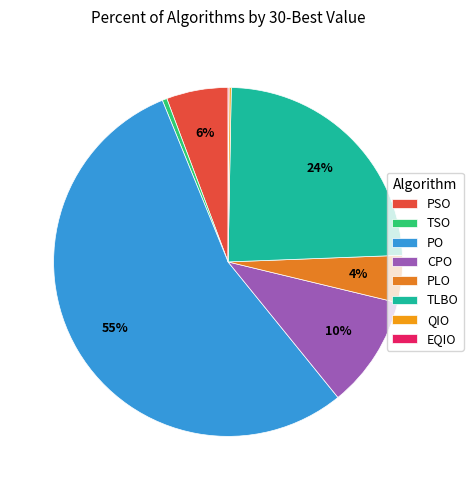

How many slices are in this pie chart?

8